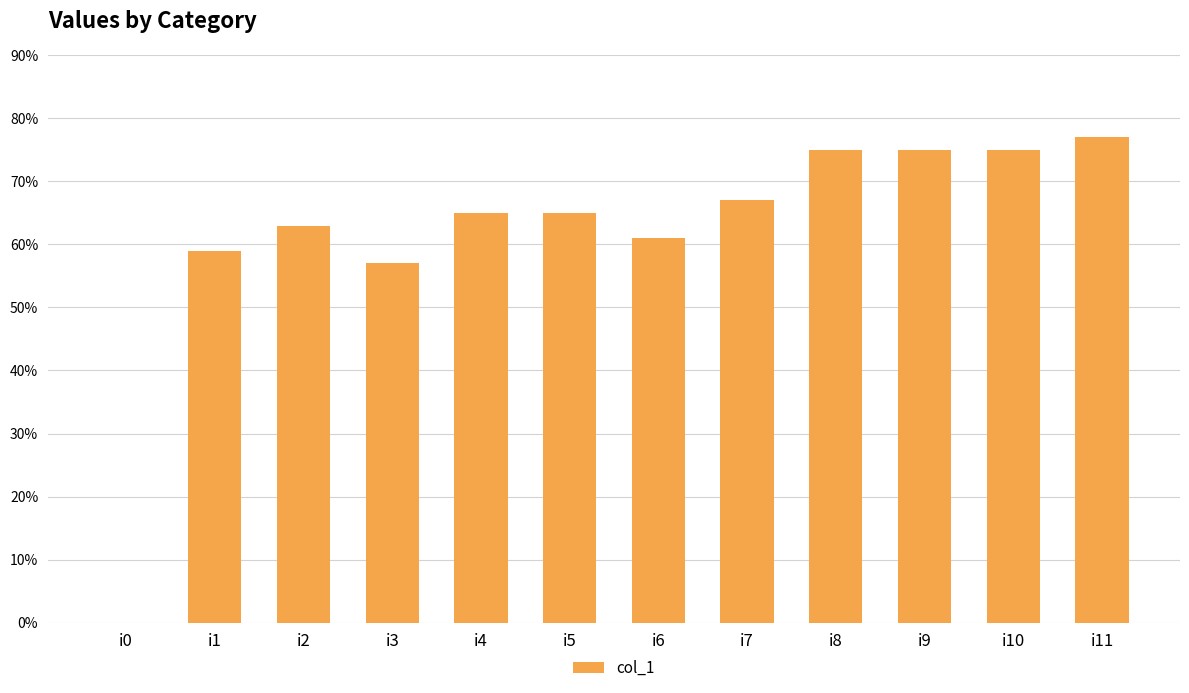

Which has a higher value, i4 or i9?

i9